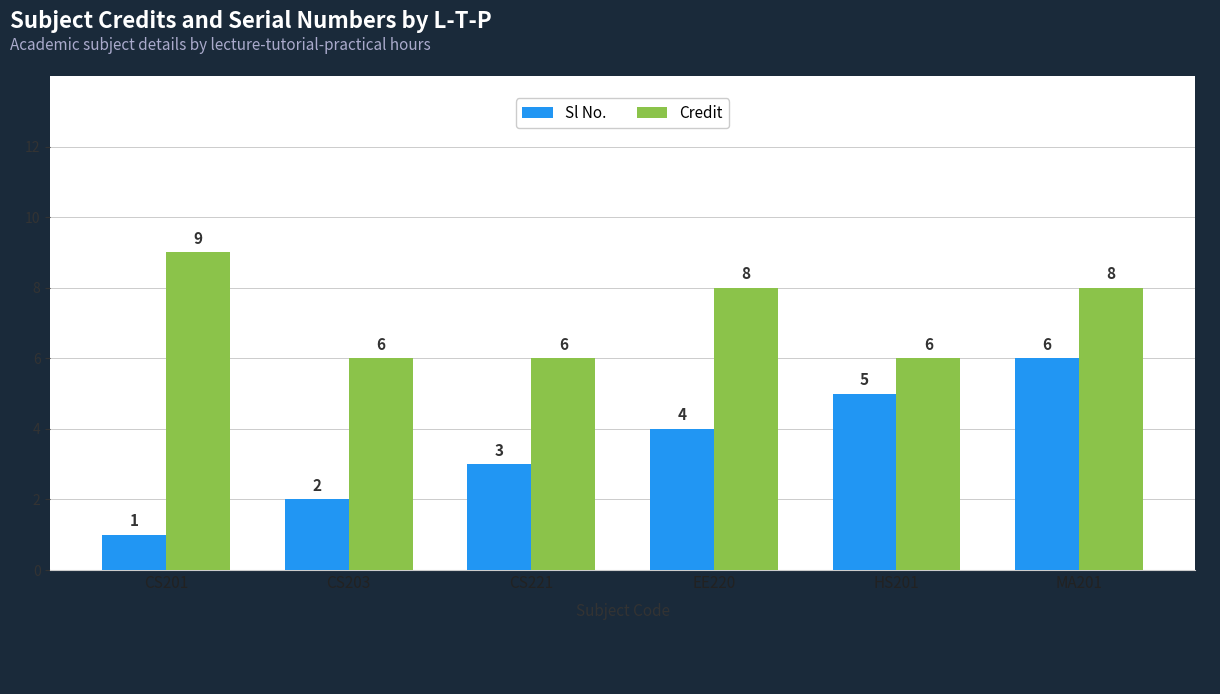

What is the label of the 3rd bar from the right?

EE220